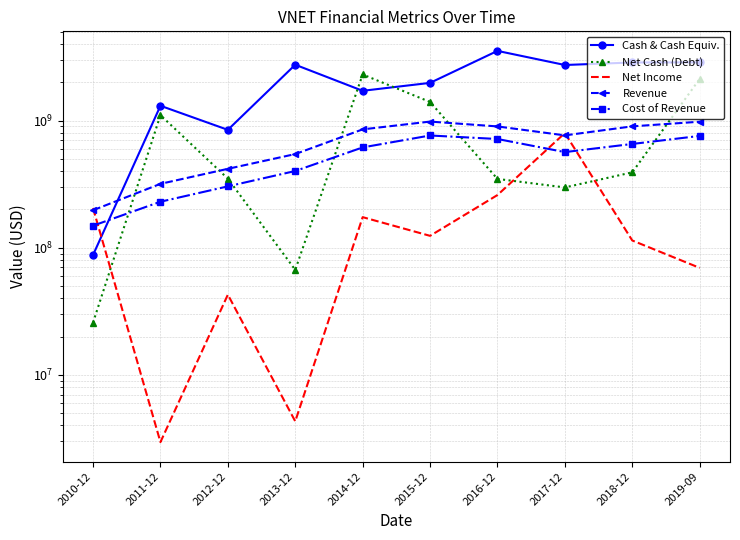

The value of Net Income at 2019-09 is 106126475. True or false?

False